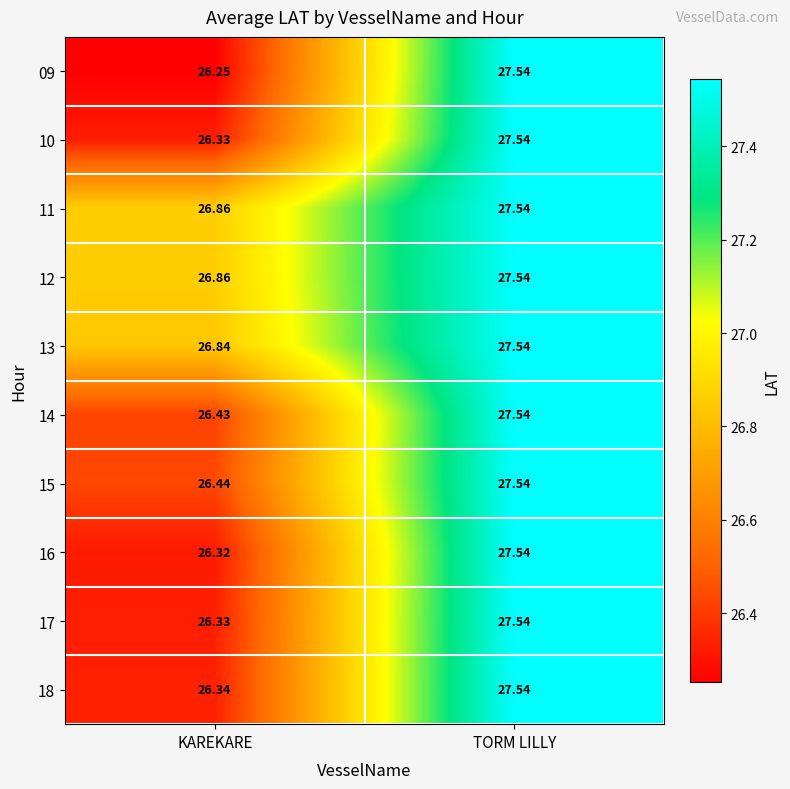

Which series changed the most between KAREKARE and TORM LILLY?

09